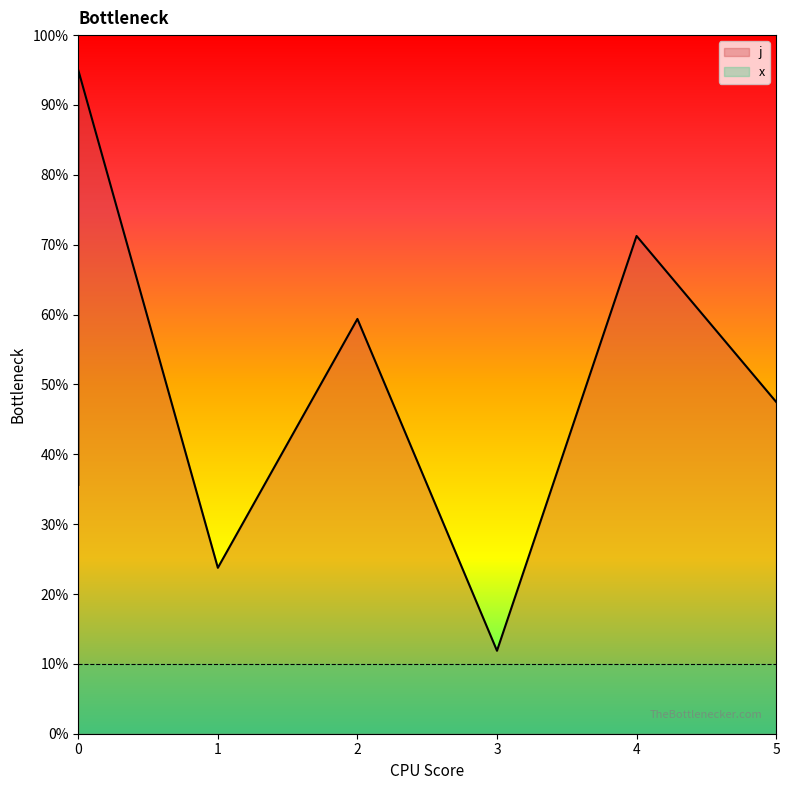

Which has a higher value, 2 or 5?

2